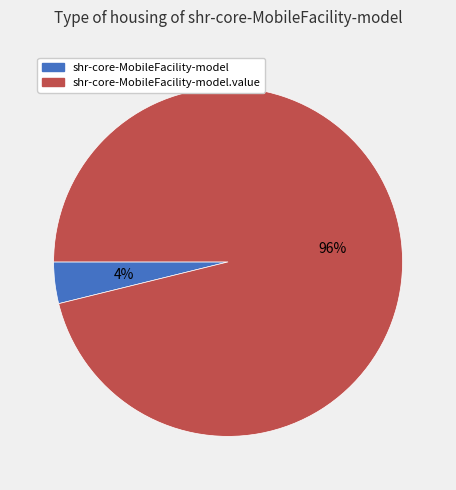

To the nearest percent, what is the average slice percentage?

50%